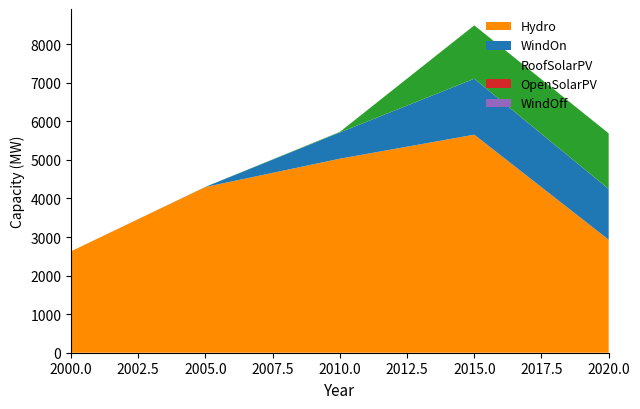

Reading right to left, extract all data points from this chart.

Hydro: 2929.5	5654.8	5031.3	4297.4	2631.0
WindOn: 1317.0	1451.5	681.4	4.6	0.0
RoofSolarPV: 1442.5	1383.3	14.9	0.0	0.0
OpenSolarPV: 0.0	0.0	0.0	0.0	0.0
WindOff: 0.0	0.0	0.0	0.0	0.0